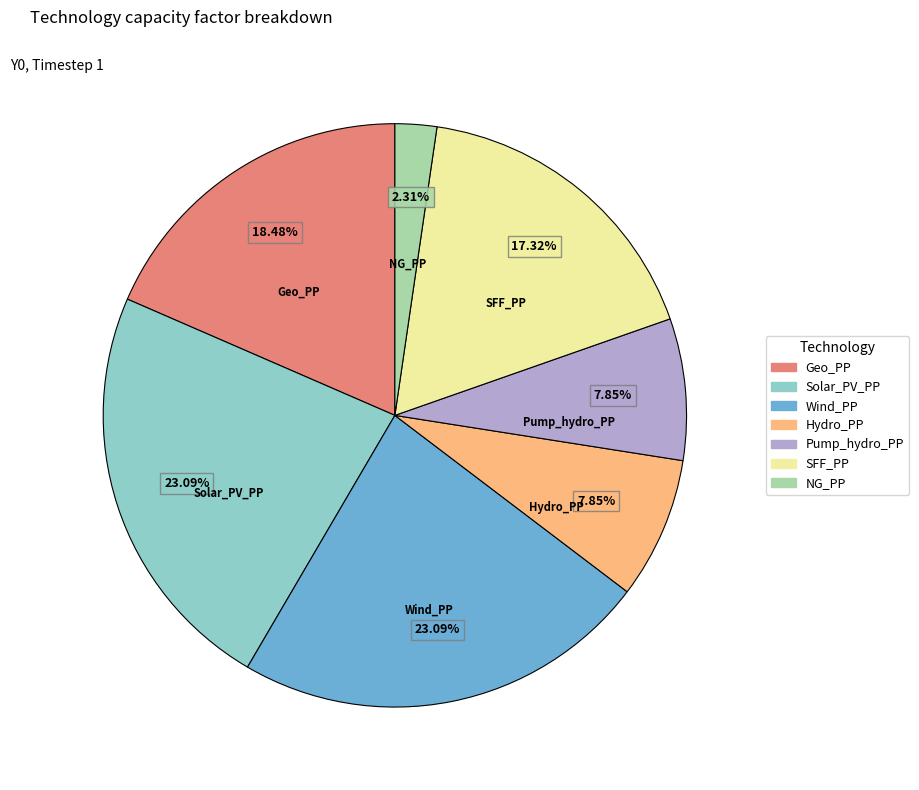

How many segments does this pie chart have?

7